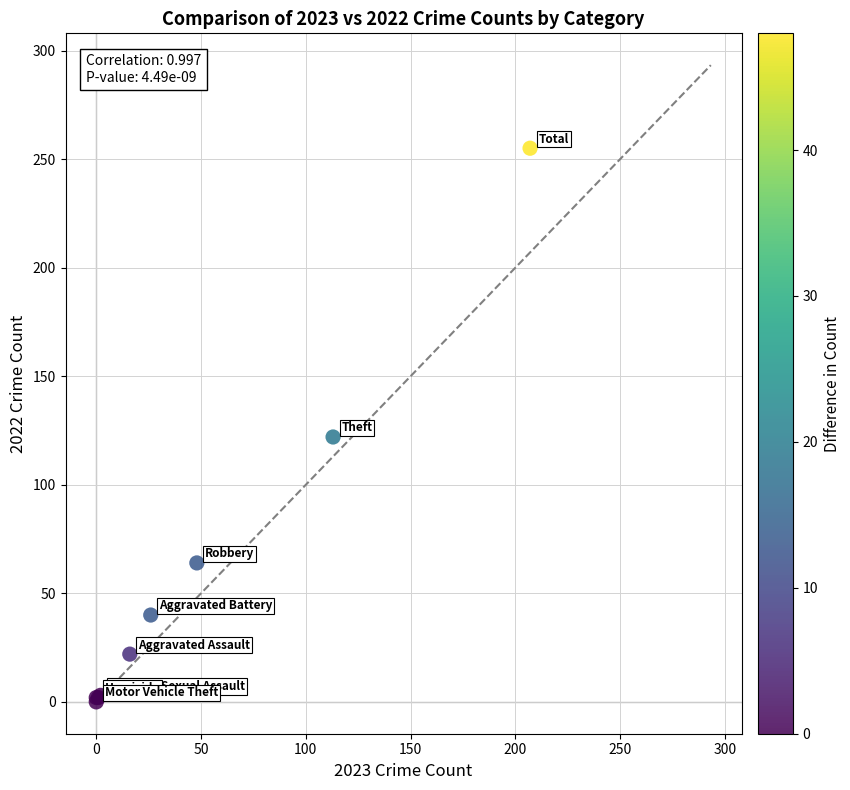

What Y value in the scatter plot is closest to 127?

122